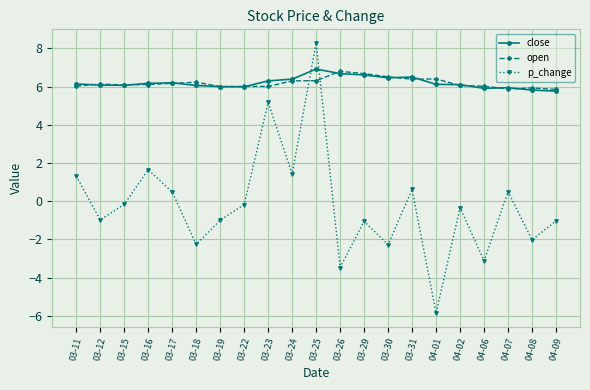

The value of p_change at 03-18 is -3.6. True or false?

False